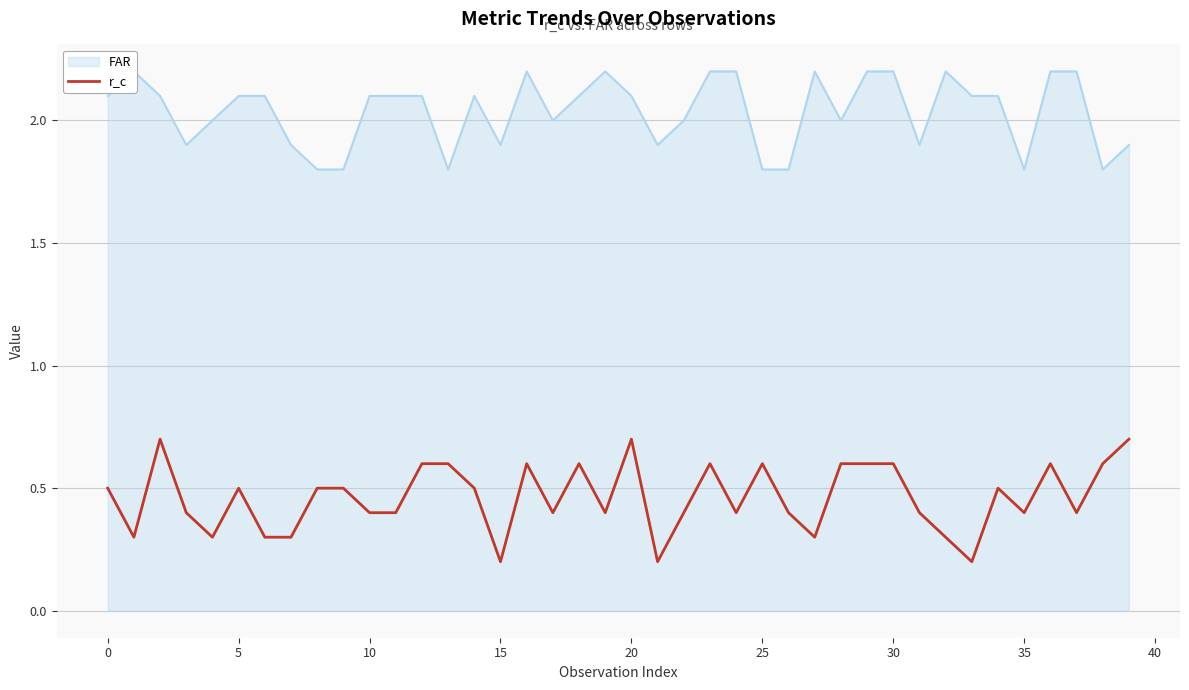

What is the difference between the maximum and minimum values?

0.5